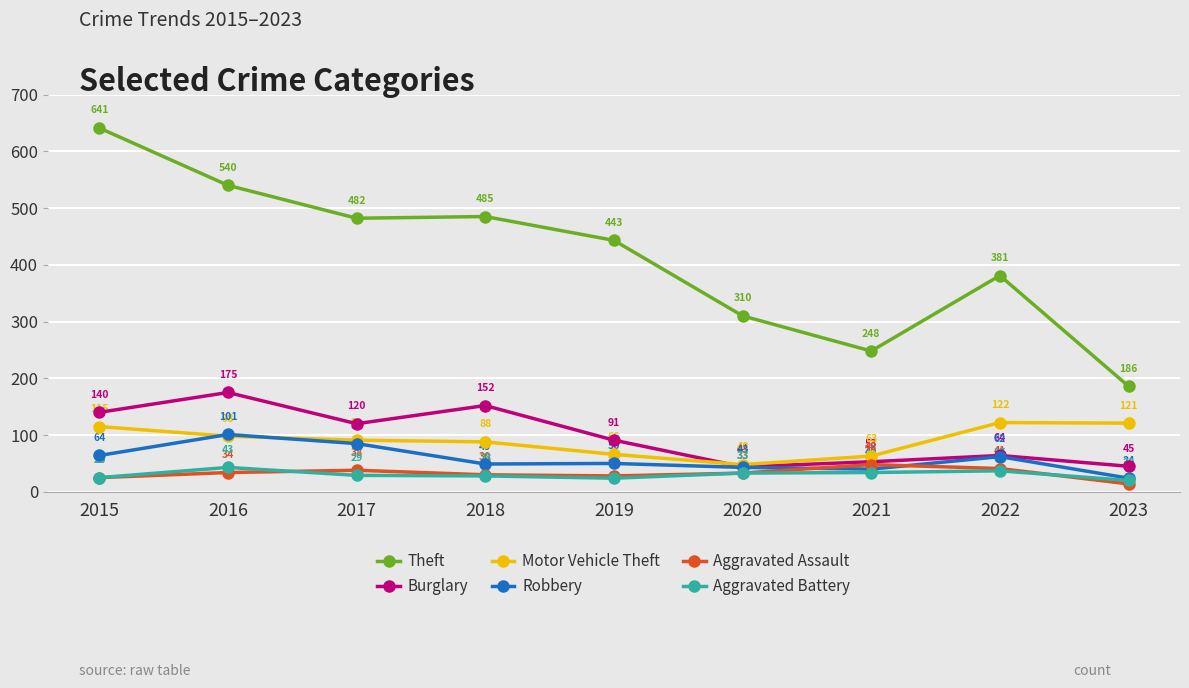

Which series has the largest range (max minus min)?

Theft